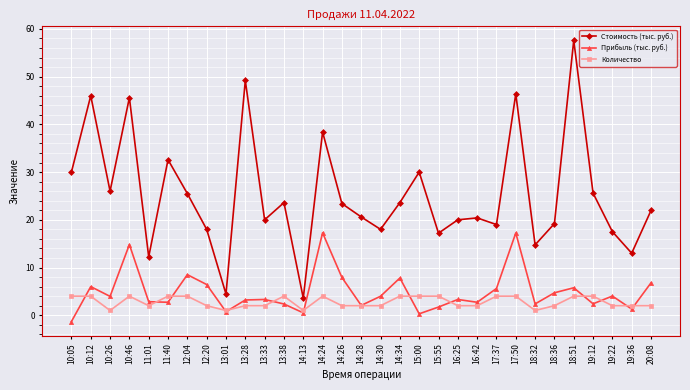

Which series has the largest range (max minus min)?

Стоимость (тыс. руб.)